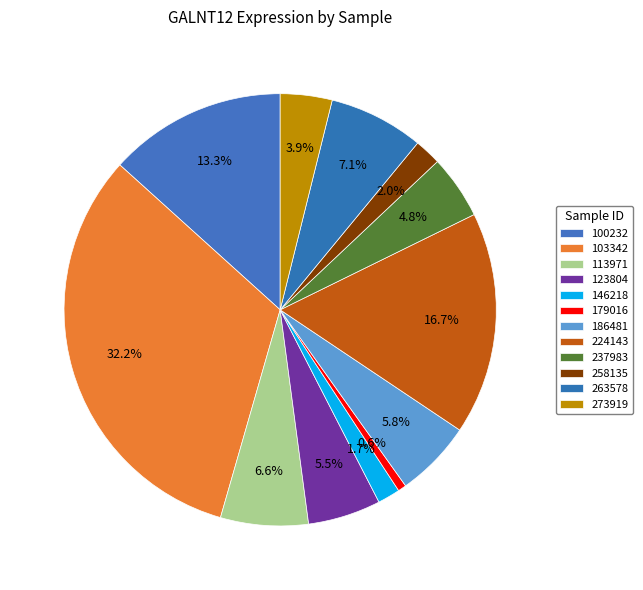

How many slices are in this pie chart?

12